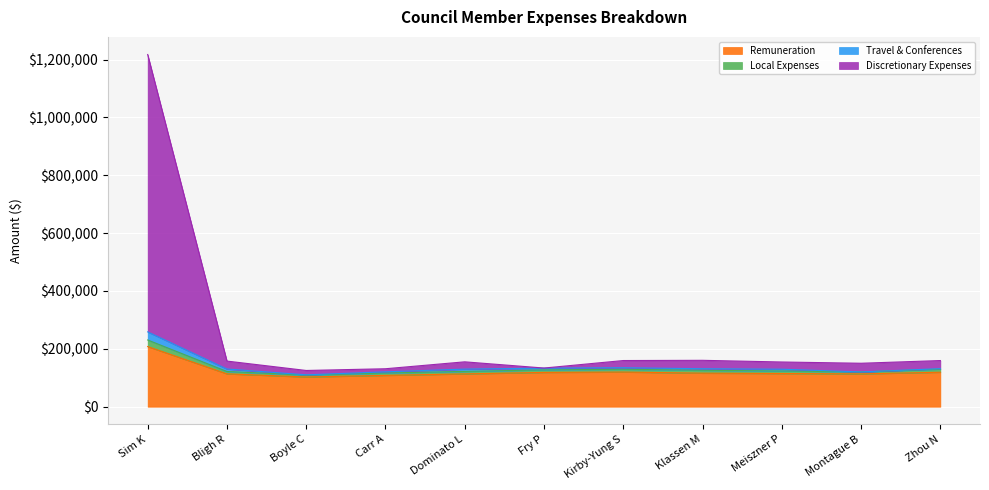

Which category has the highest value in the Remuneration series?

Sim K